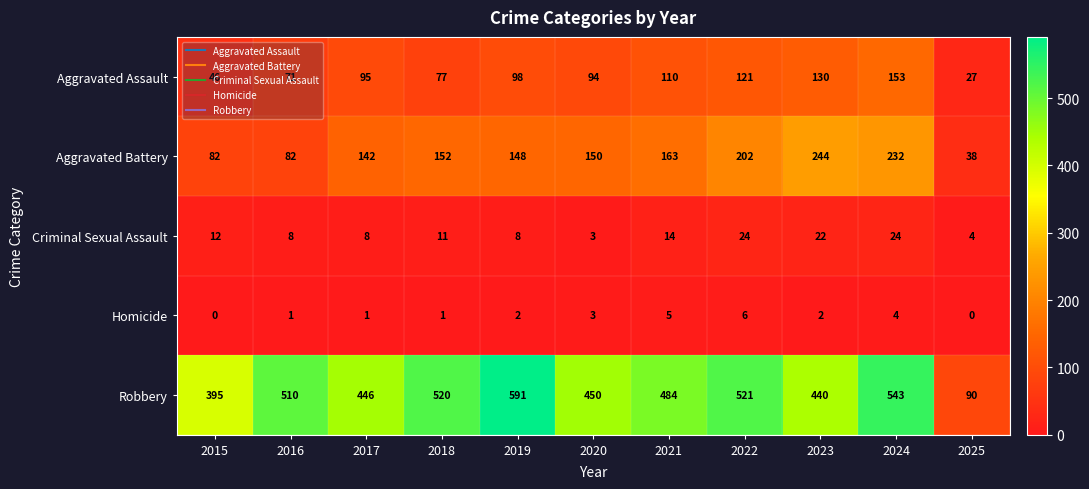

What is the difference between the Aggravated Assault values at 2025 and 2017?

68